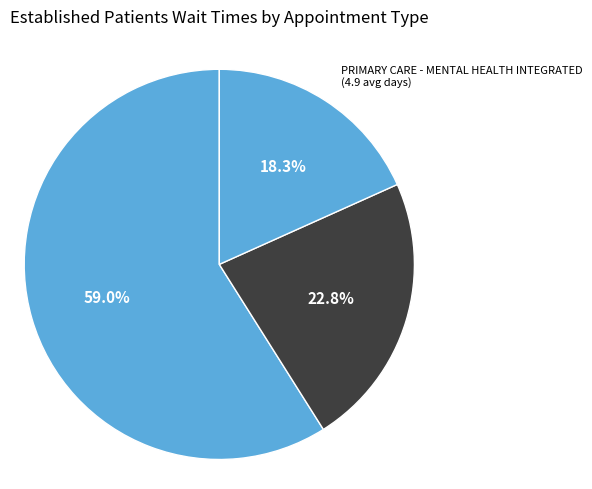

Rank the categories by value from lowest to highest.

PRIMARY CARE - MENTAL HEALTH INTEGRATED, PRIMARY CARE, PODIATRY